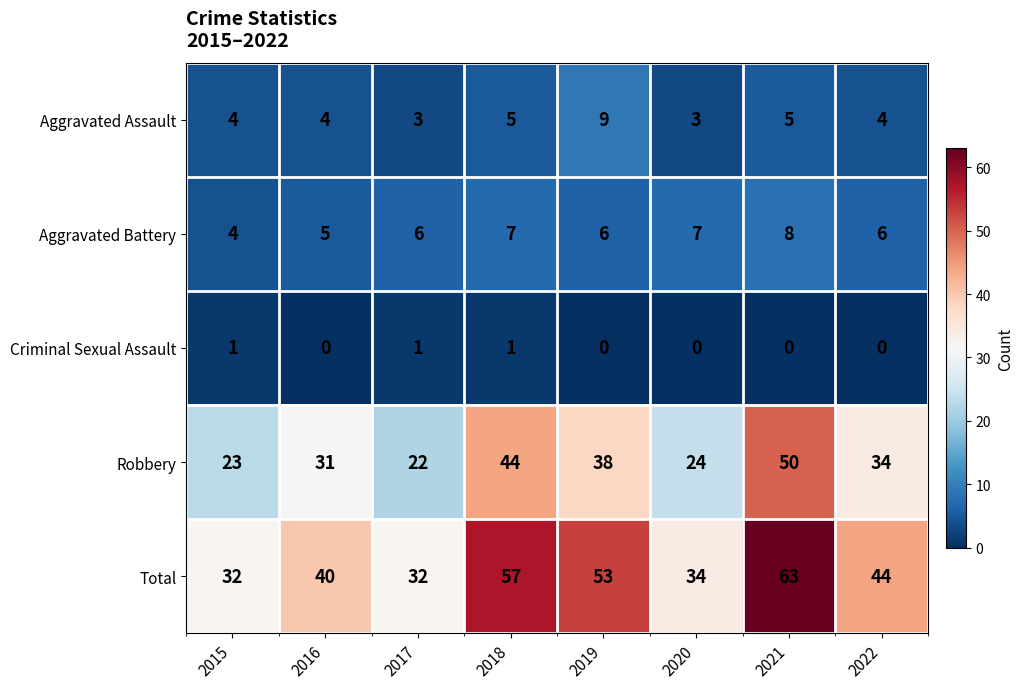

At which category is the sum across all series the highest?

2021